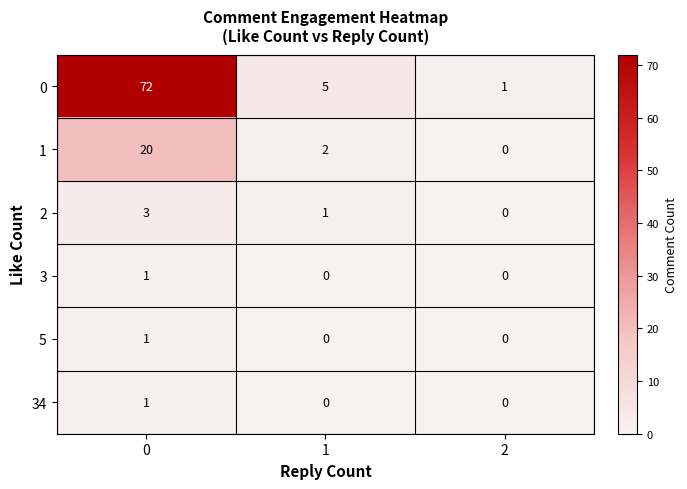

How many 34 values are between 0 and 1?

3